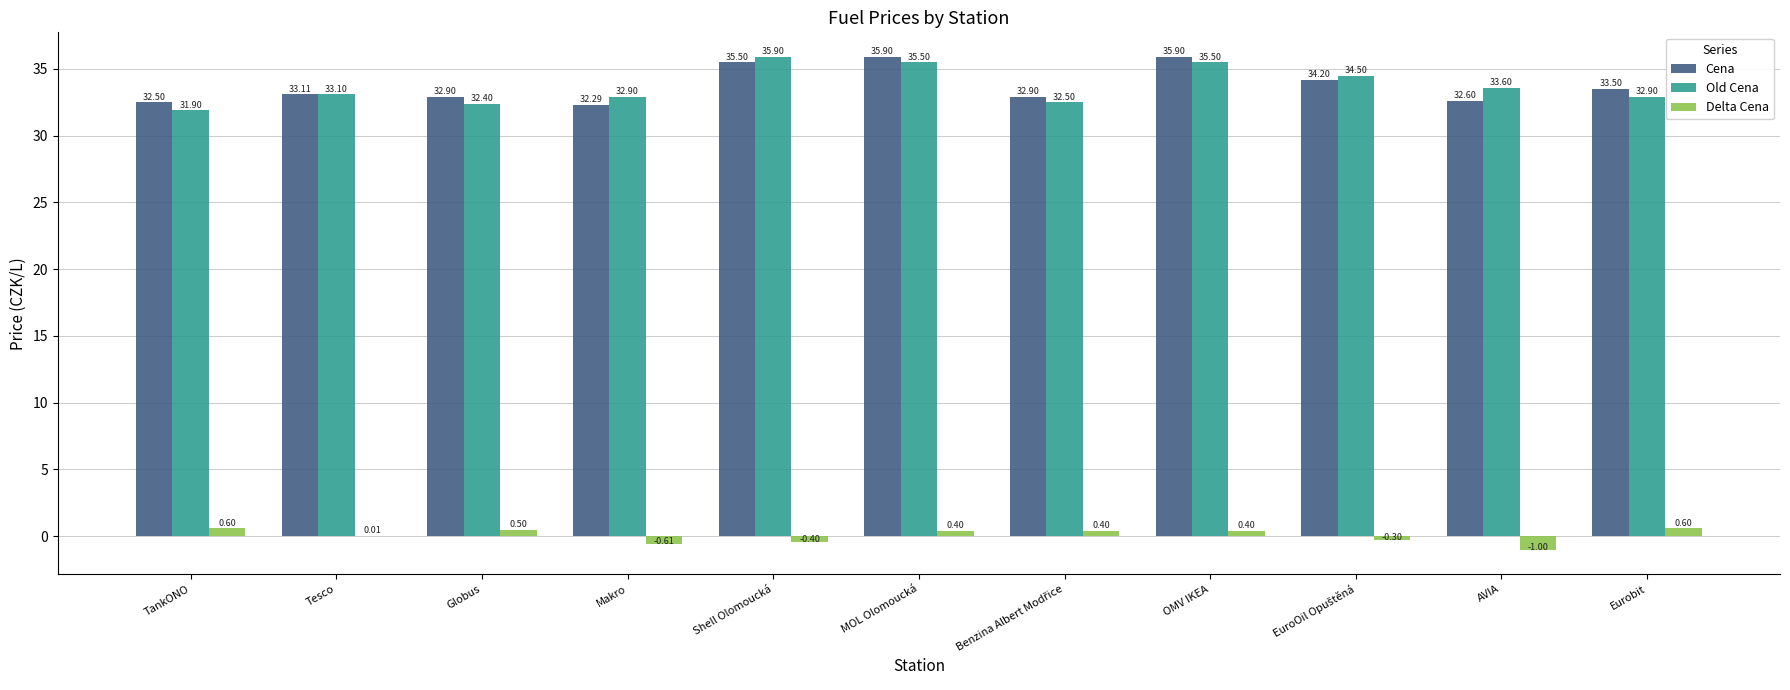

Which series changed the most between Tesco and Makro?

Cena